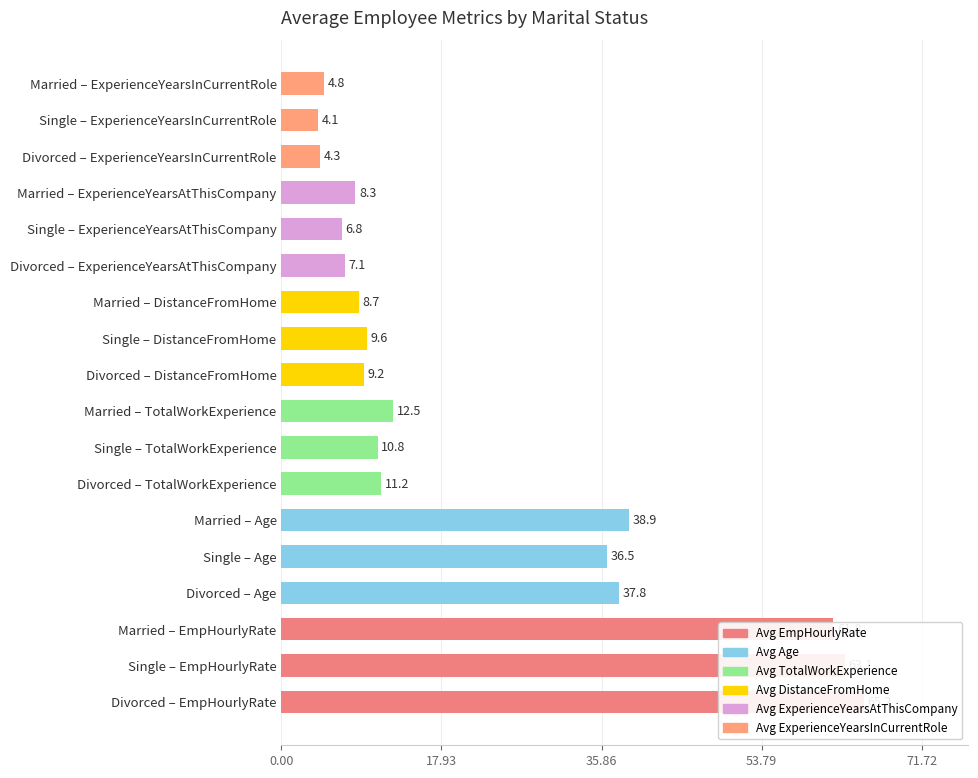

What is the approximate value of Avg DistanceFromHome at Divorced?

9.2